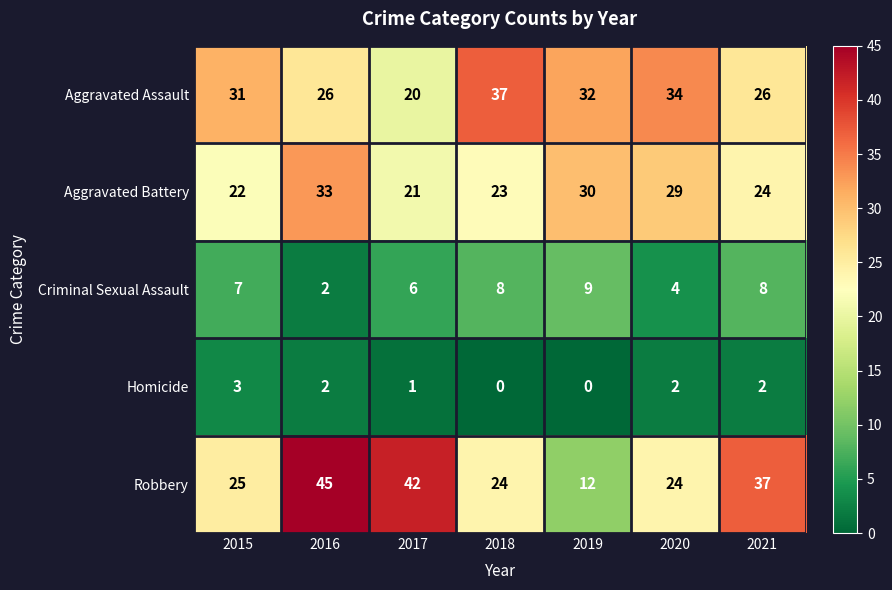

Which series has the widest spread of values?

Robbery